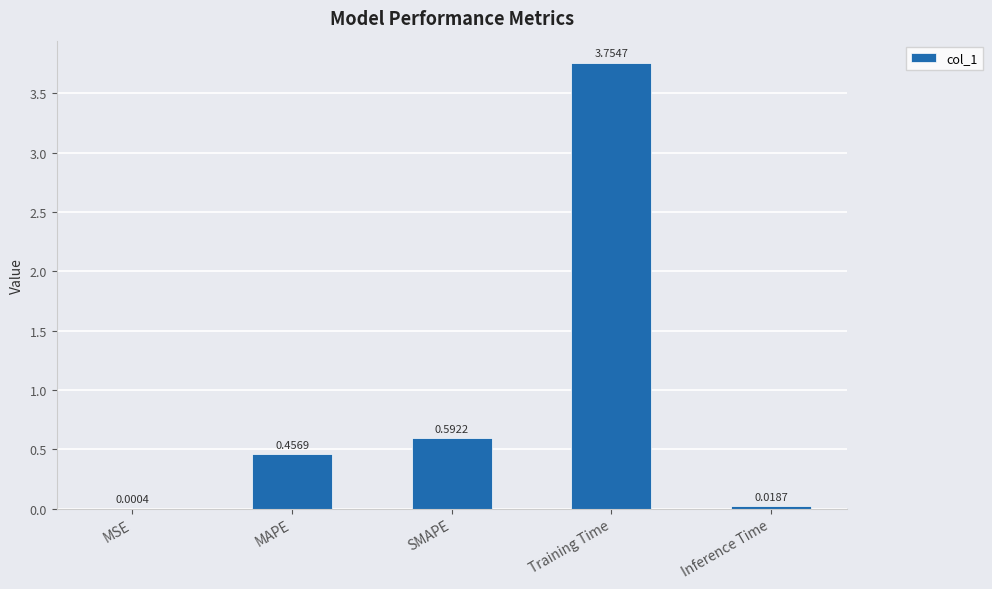

At which category does the chart reach its peak across all series?

Training Time